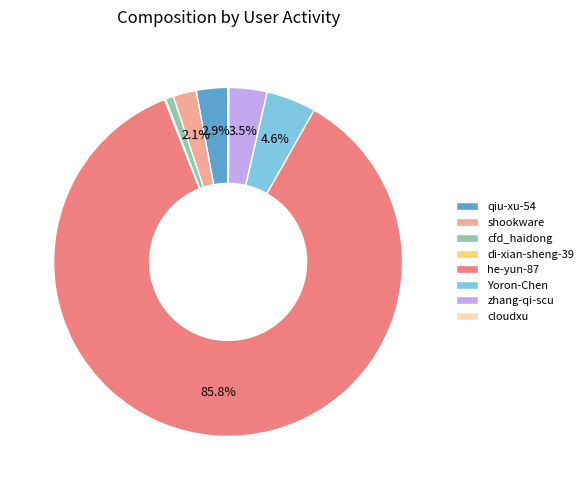

What portion of the pie excludes shookware?

97.9%